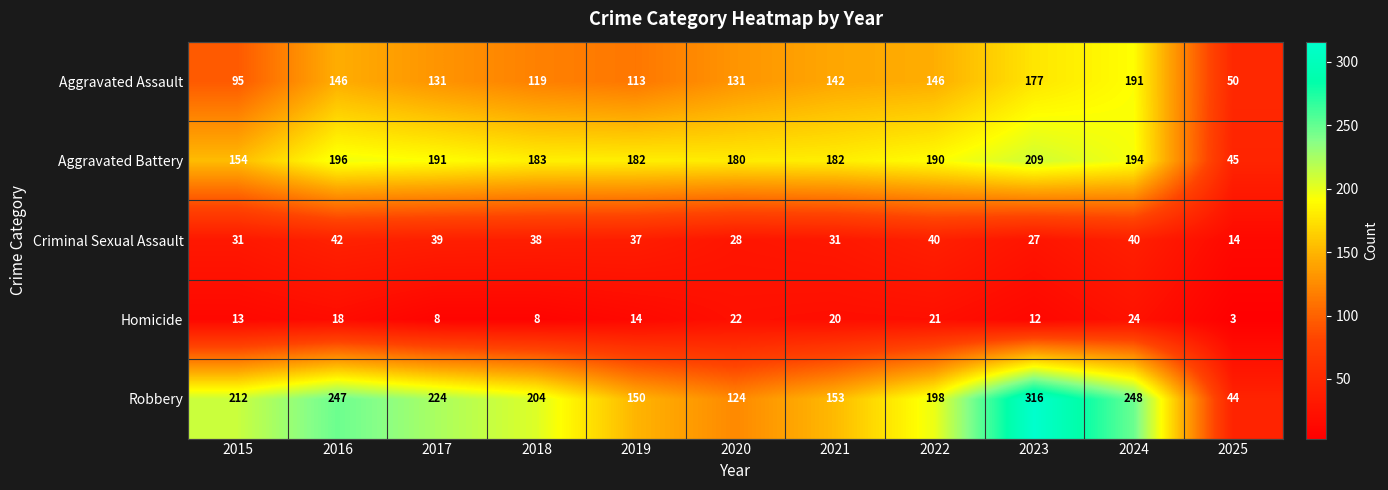

What is the total value across all series at 2021?

528